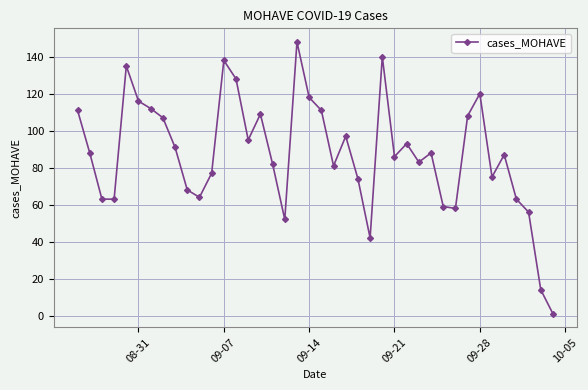

What is the greatest value displayed?

148